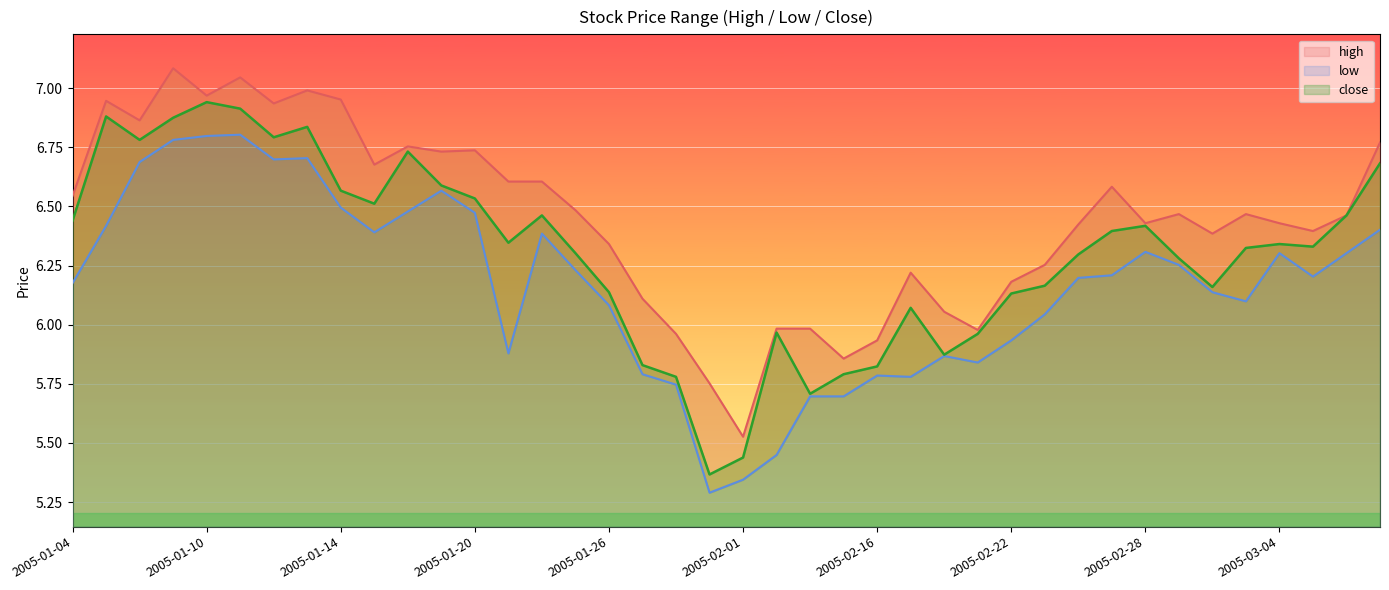

True or false: low and high cross at least once.

False